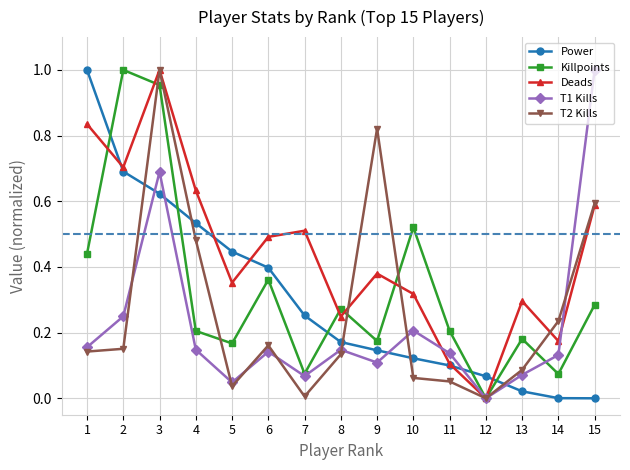

True or false: Deads has more than 2 interior local peaks.

True